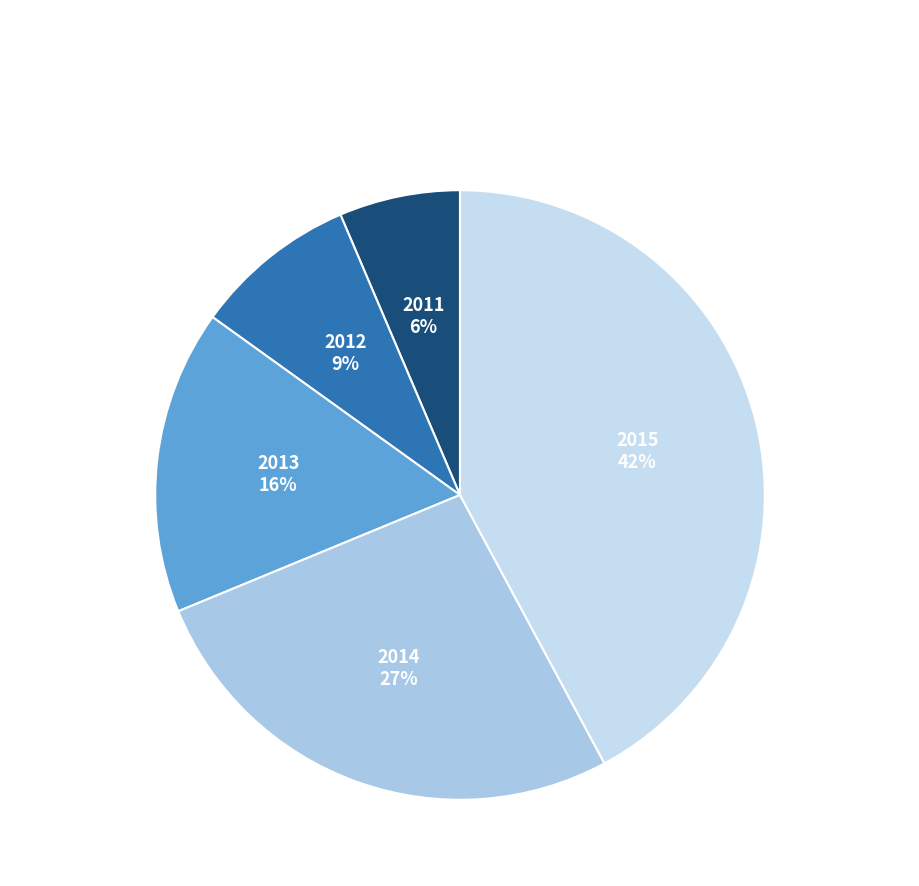

Is there a majority slice in this chart?

No